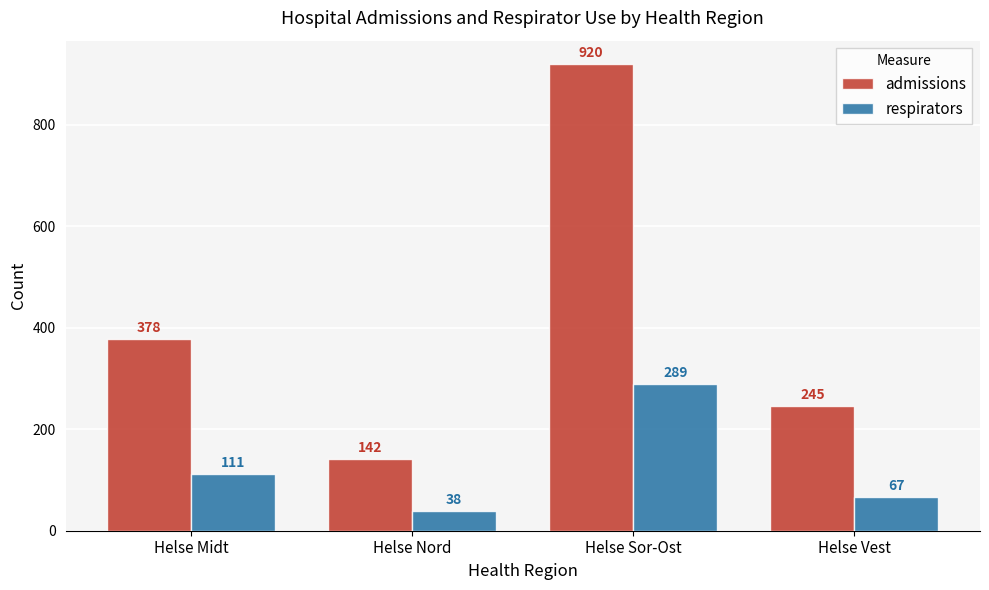

What value does the respirators series have at Helse Sor-Ost, to the nearest 50?

300